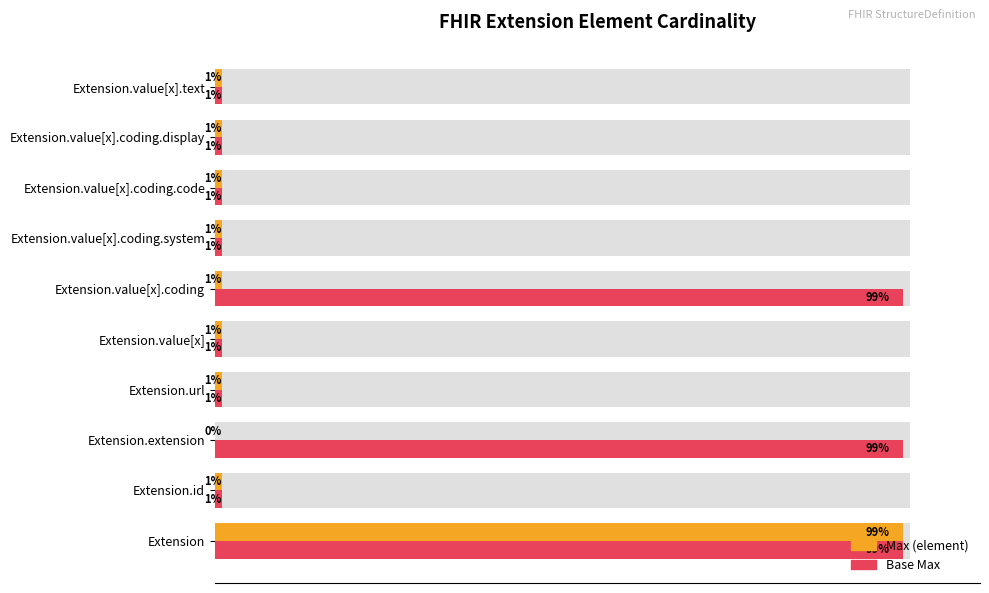

Is it true that Max (element) equals 2 at Extension.id?

False